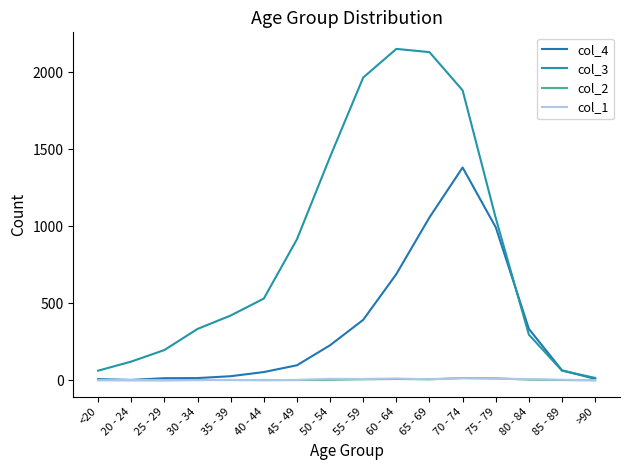

What is the difference between the maximum and minimum values in the col_1 series?

13